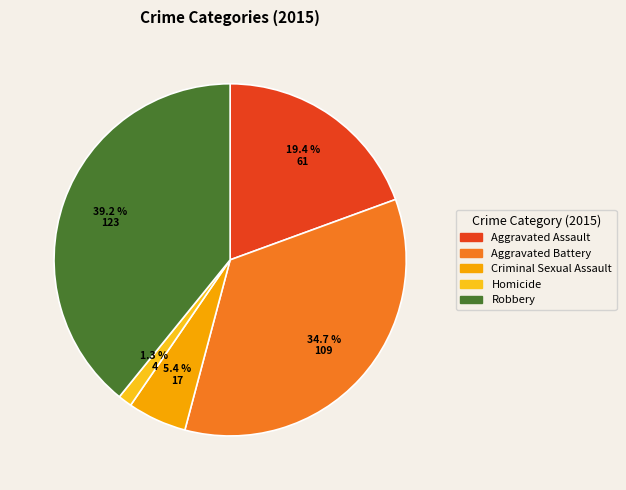

Rank the categories by value from highest to lowest.

Robbery, Aggravated Battery, Aggravated Assault, Criminal Sexual Assault, Homicide